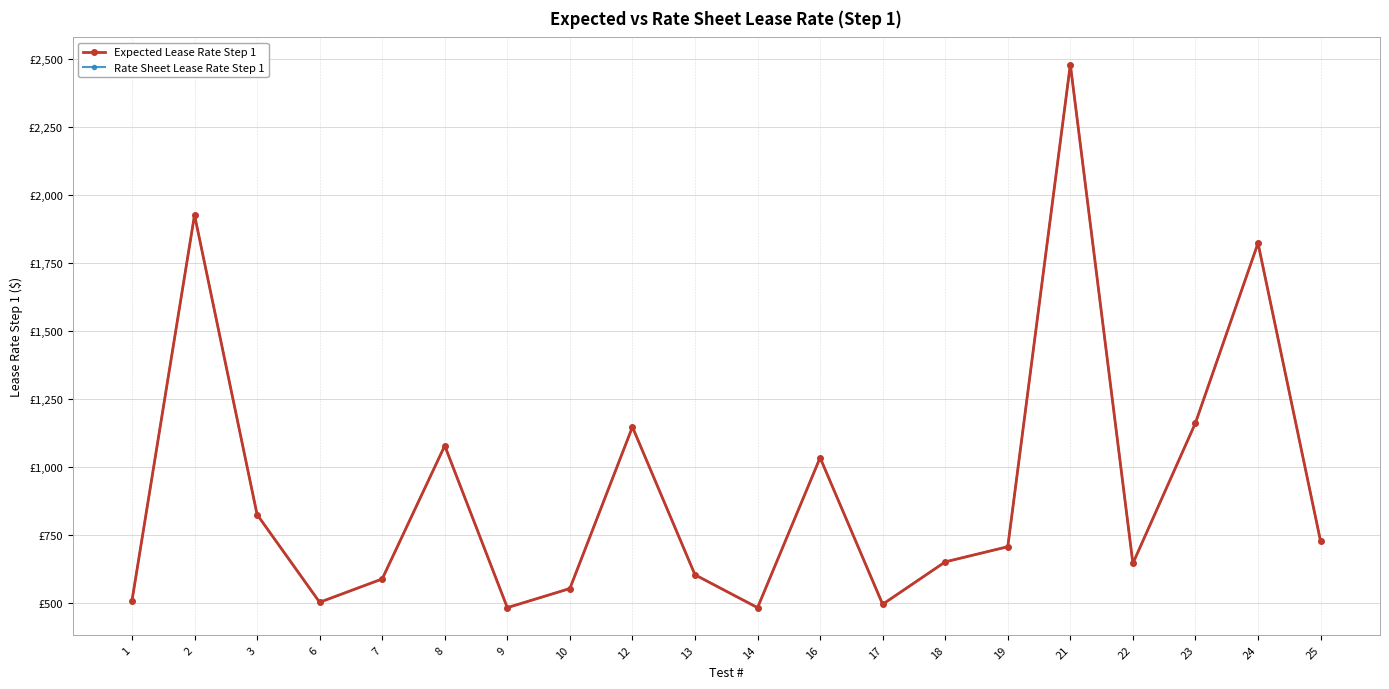

What are all the series names shown in the legend?

Expected Lease Rate Step 1, Rate Sheet Lease Rate Step 1